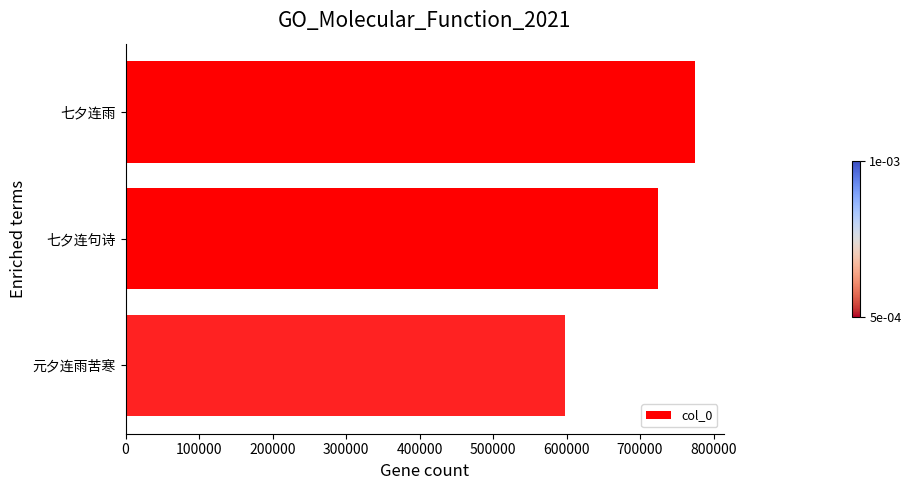

What is the change in value from 七夕连句诗 to 元夕连雨苦寒?

-126157